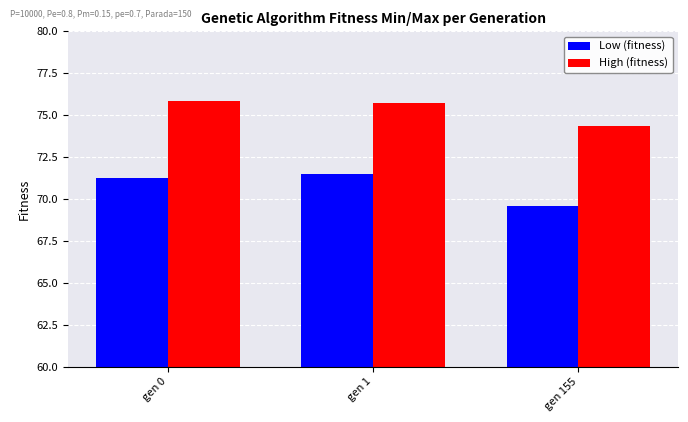

What is the total value across all series at gen 155?

144.0